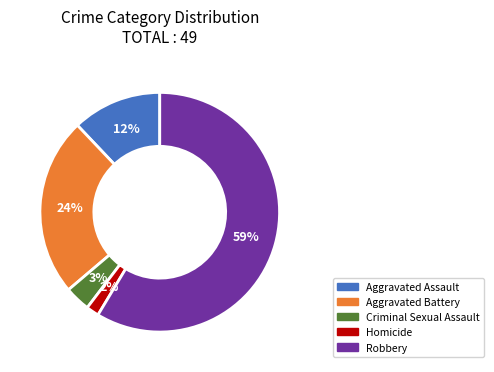

Is the sum of Aggravated Assault and Homicide greater than half?

No